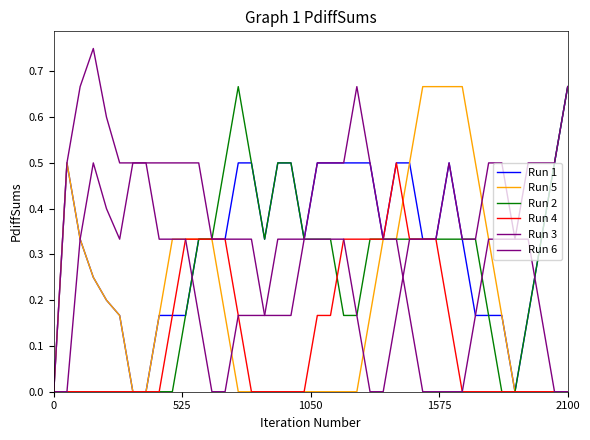

Does the chart display data point markers on the line(s)?

No